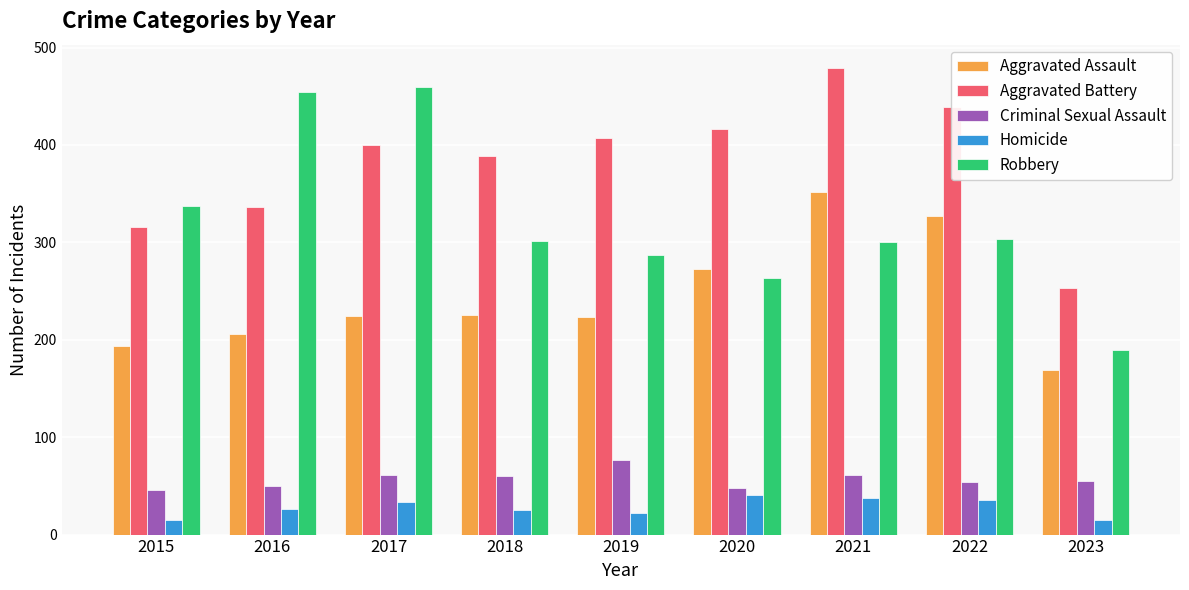

How many bars are there in each group?

5